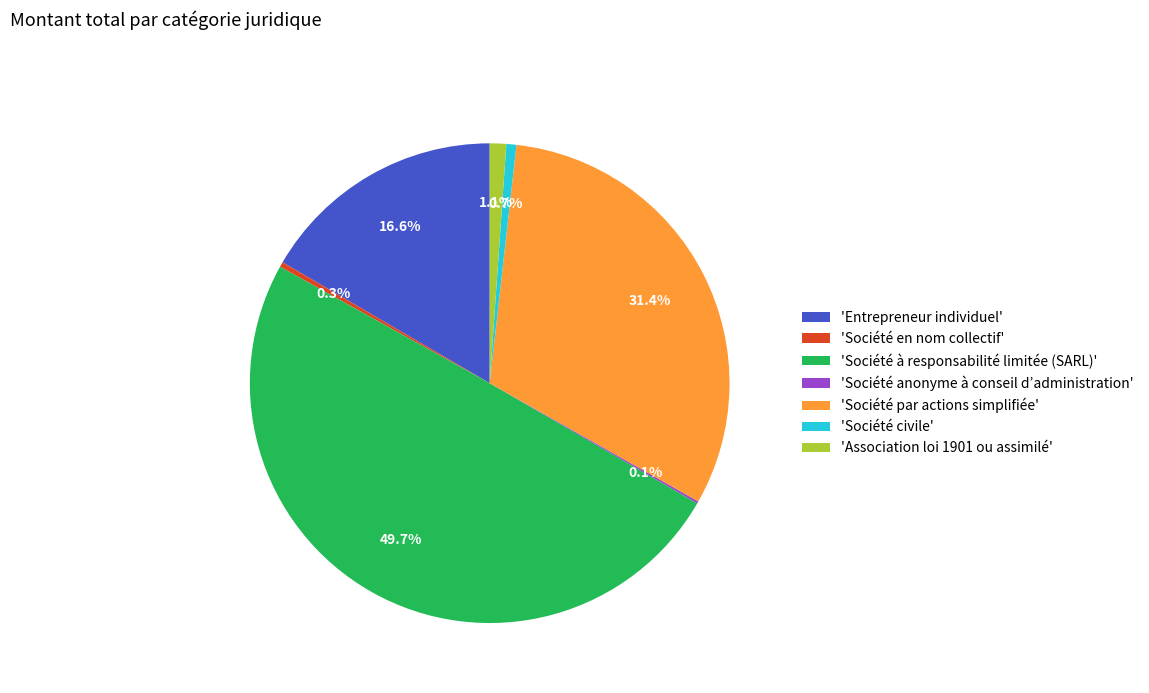

Between 'Société en nom collectif' and 'Association loi 1901 ou assimilé', which is larger?

'Association loi 1901 ou assimilé'